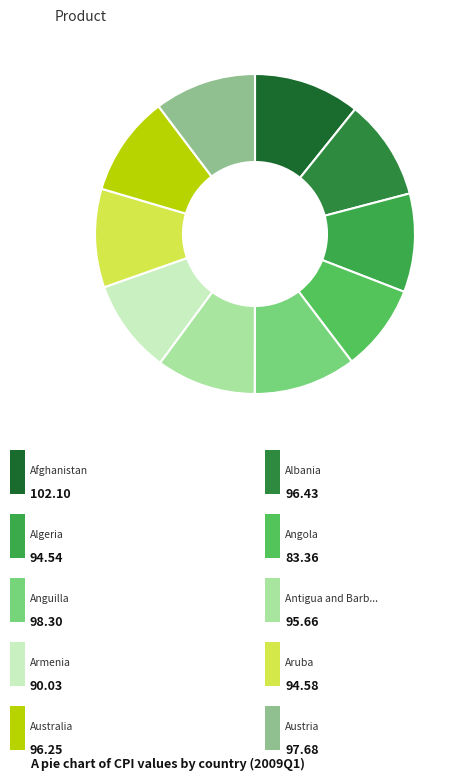

To the nearest percent, what is the difference between the largest and smallest slice percentages?

2%